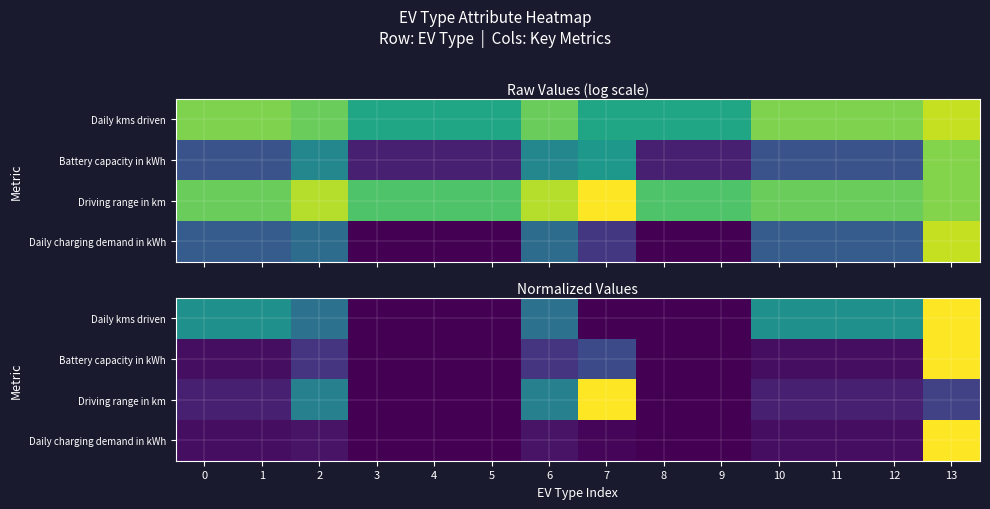

Rank the categories by Daily kms driven value from lowest to highest.

3, 4, 5, 7, 8, 9, 2, 6, 0, 1, 10, 11, 12, 13